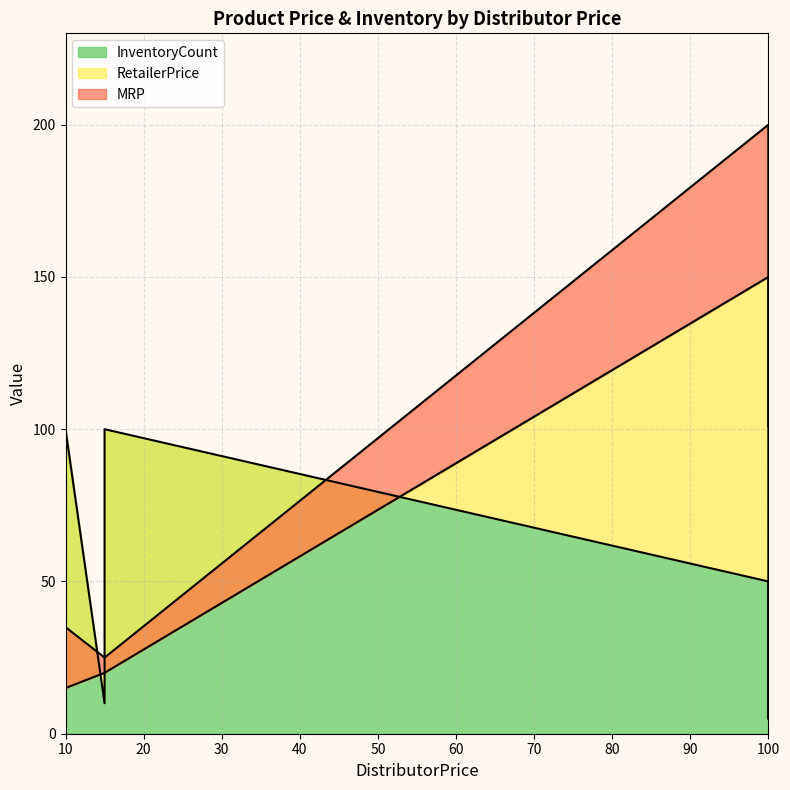

Where do RetailerPrice and InventoryCount first cross each other?

10 and 15